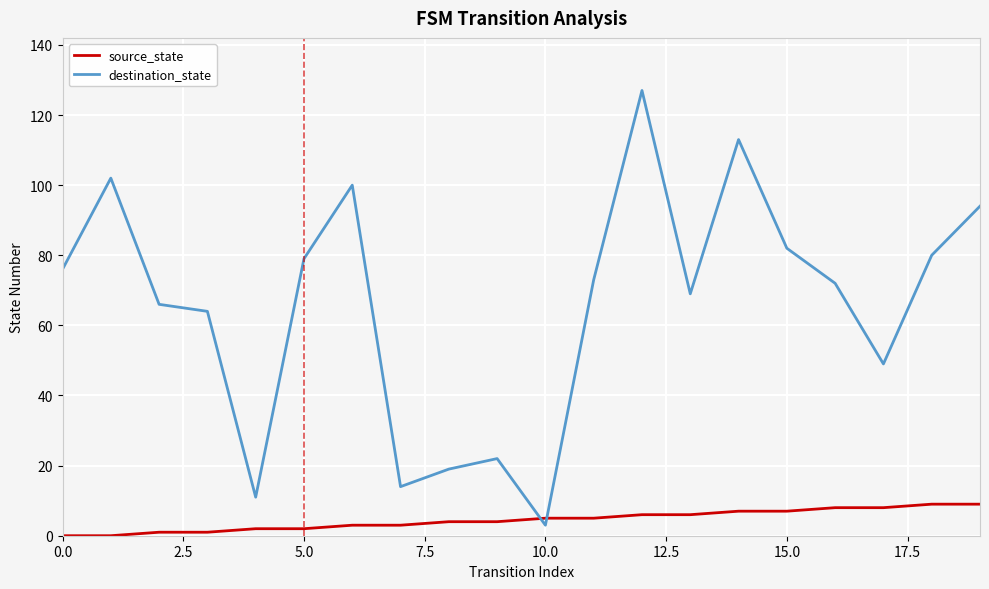

Which series has the largest range (max minus min)?

destination_state